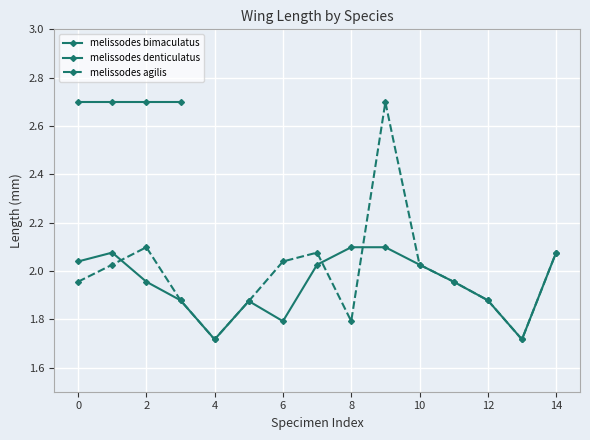

In melissodes agilis, how many points are lower than both neighbors (excluding endpoints)?

3